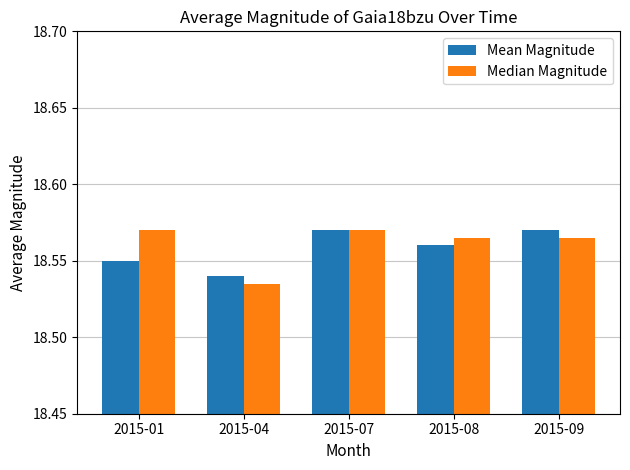

Which label corresponds to the smallest value in the chart?

2015-04